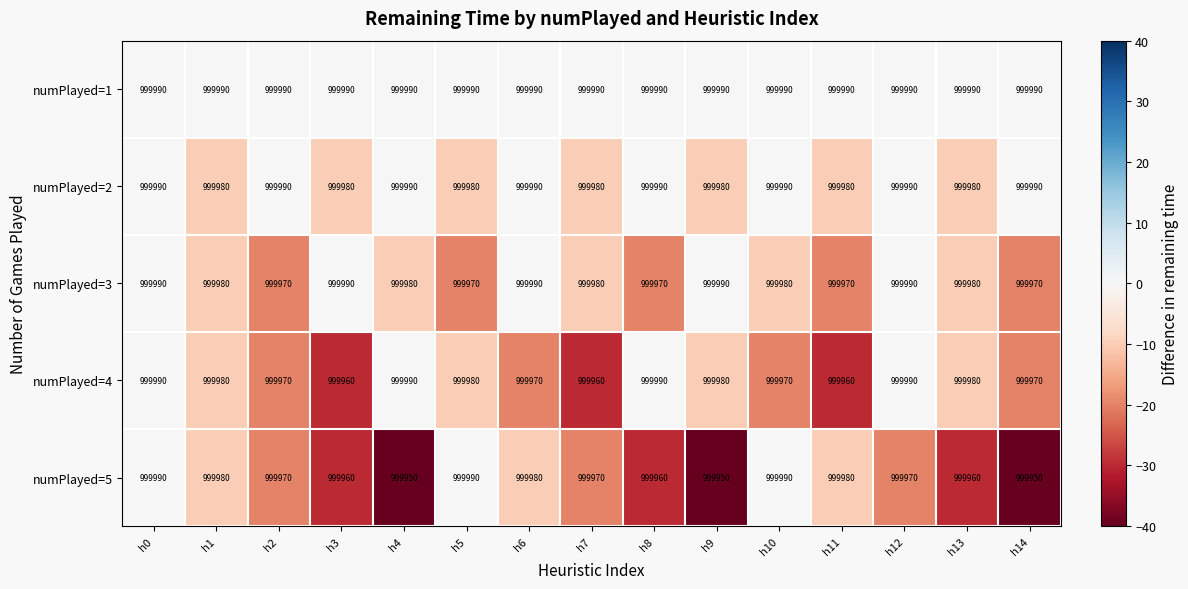

The numPlayed=5 series shows 1491816 at h12. True or false?

False